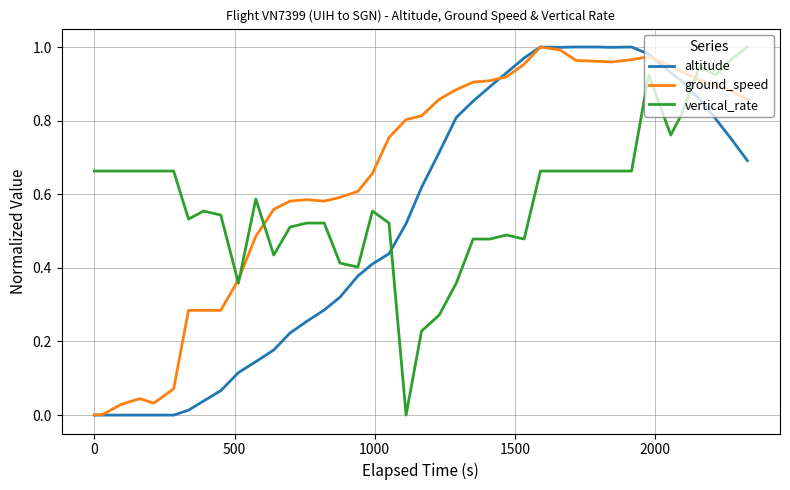

Count the number of categories in the chart.

40